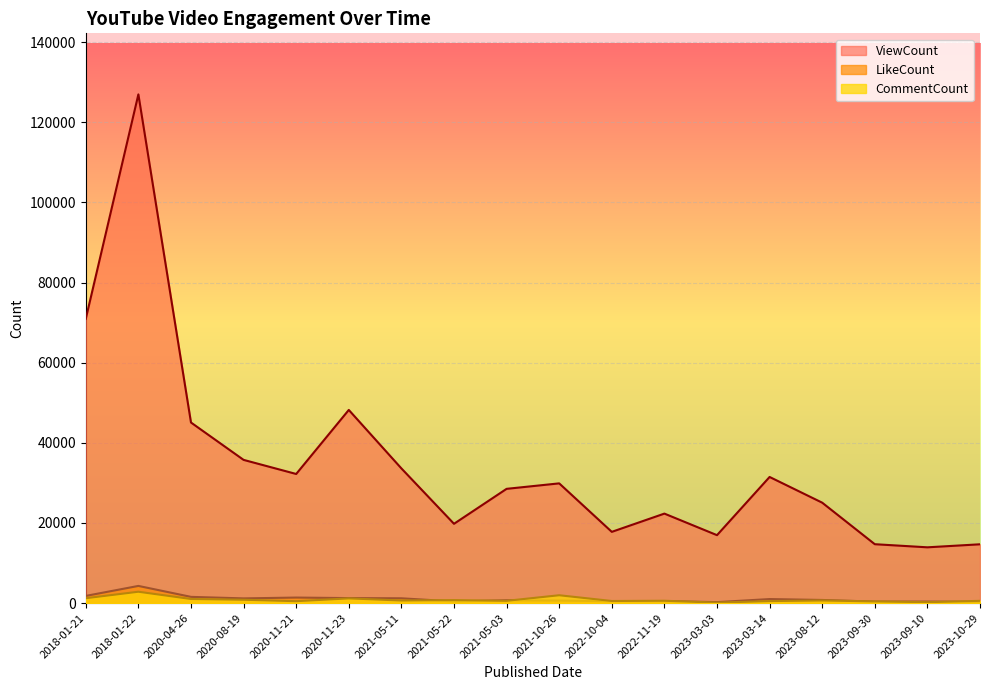

List the series in order of their peak value, lowest first.

CommentCount, LikeCount, ViewCount